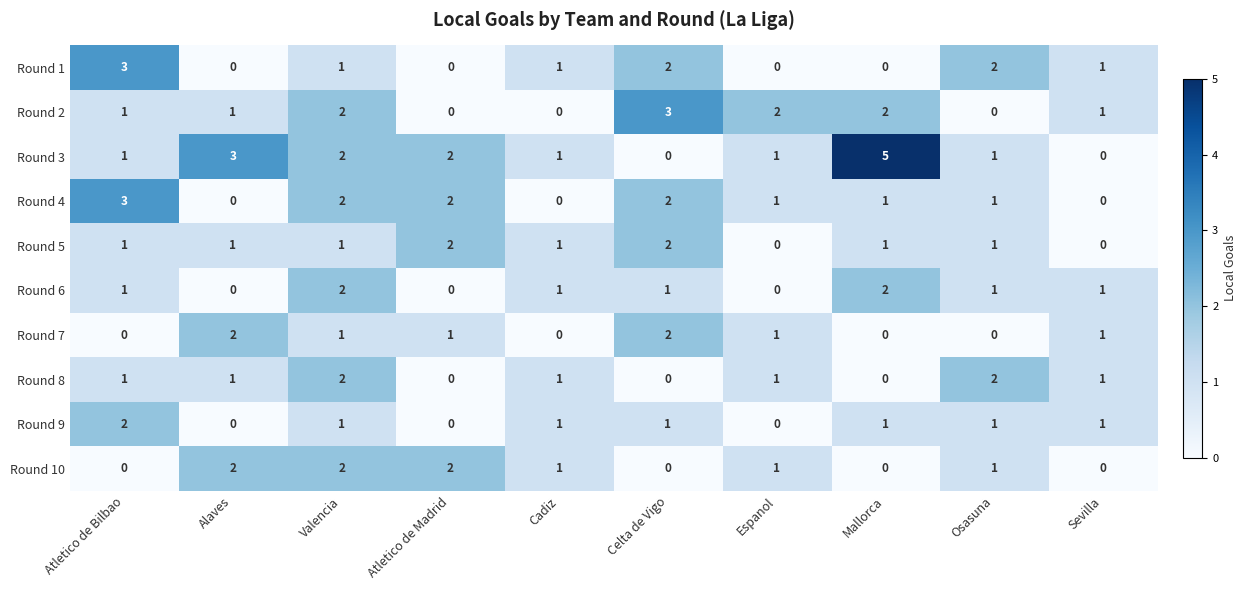

Which series has the largest total across all categories?

Round 3